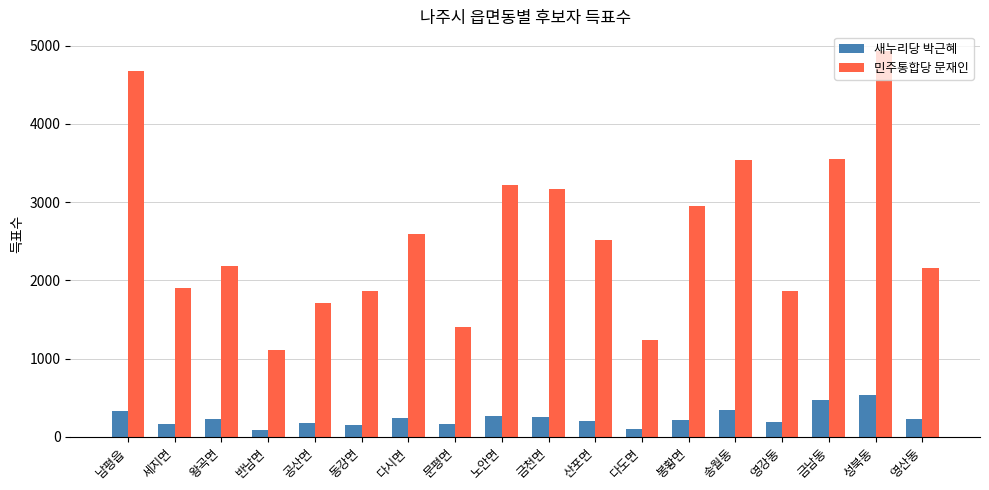

What is the lowest value of the 새누리당 박근혜 series?

88